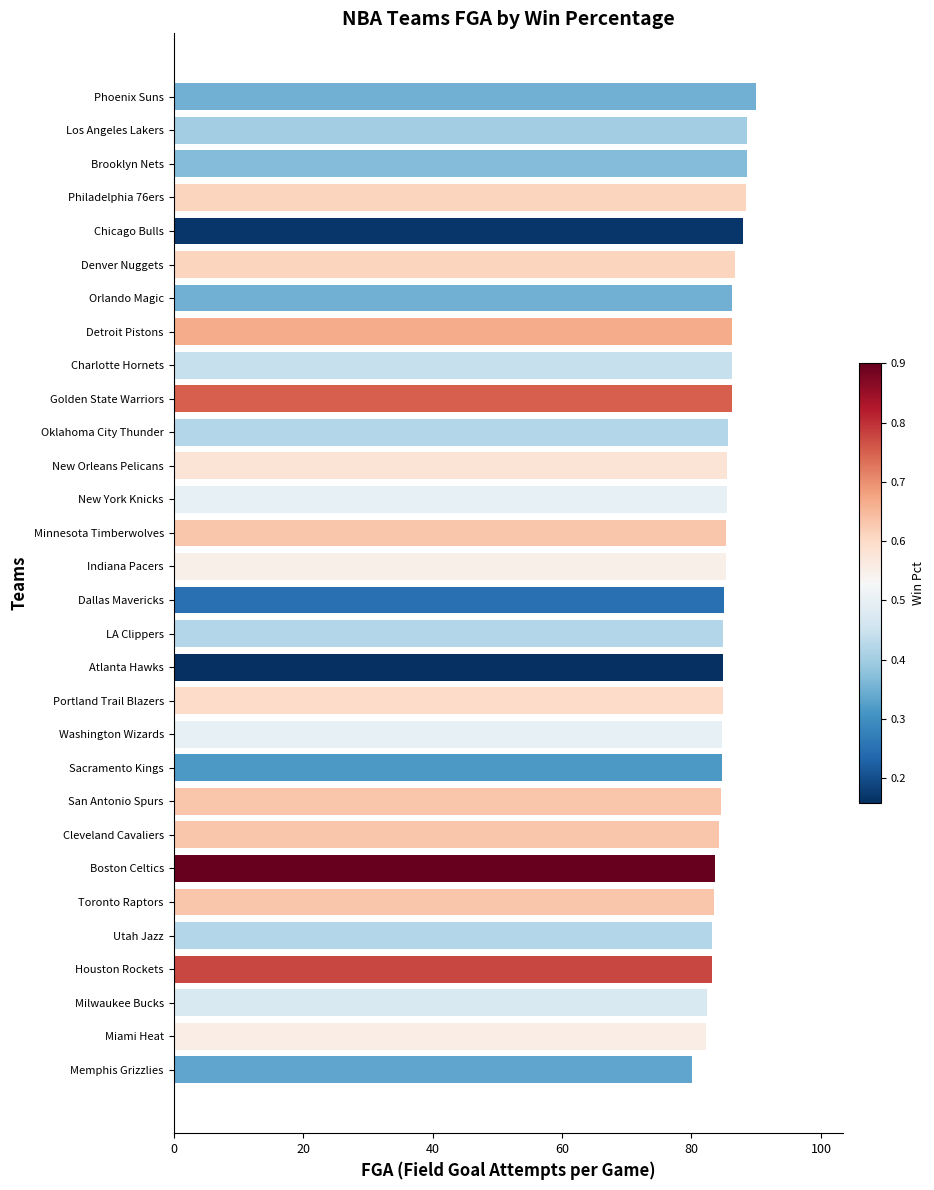

Are the bars horizontal?

Yes